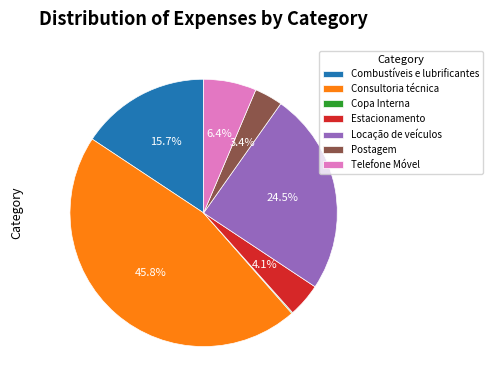

To the nearest percent, what is the average slice percentage?

14%